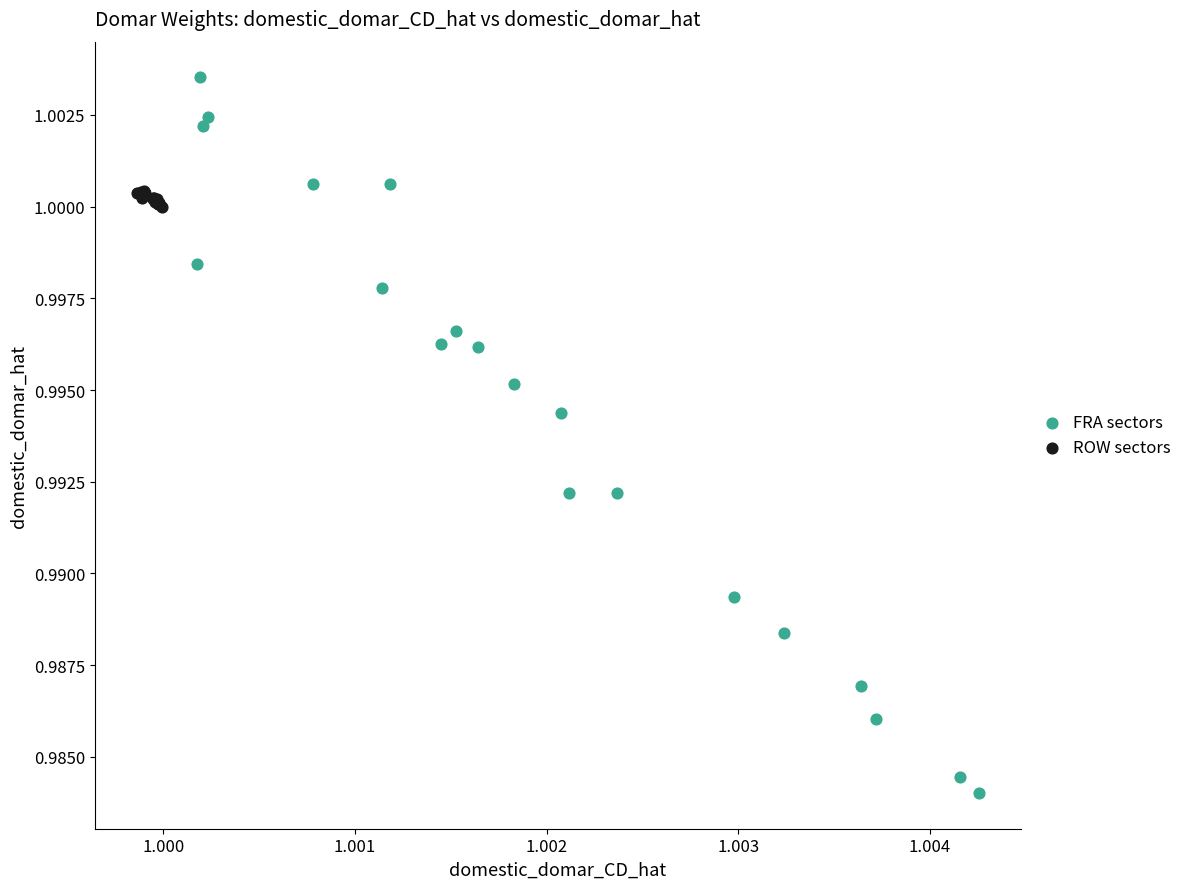

Which series reaches the maximum Y coordinate?

FRA sectors